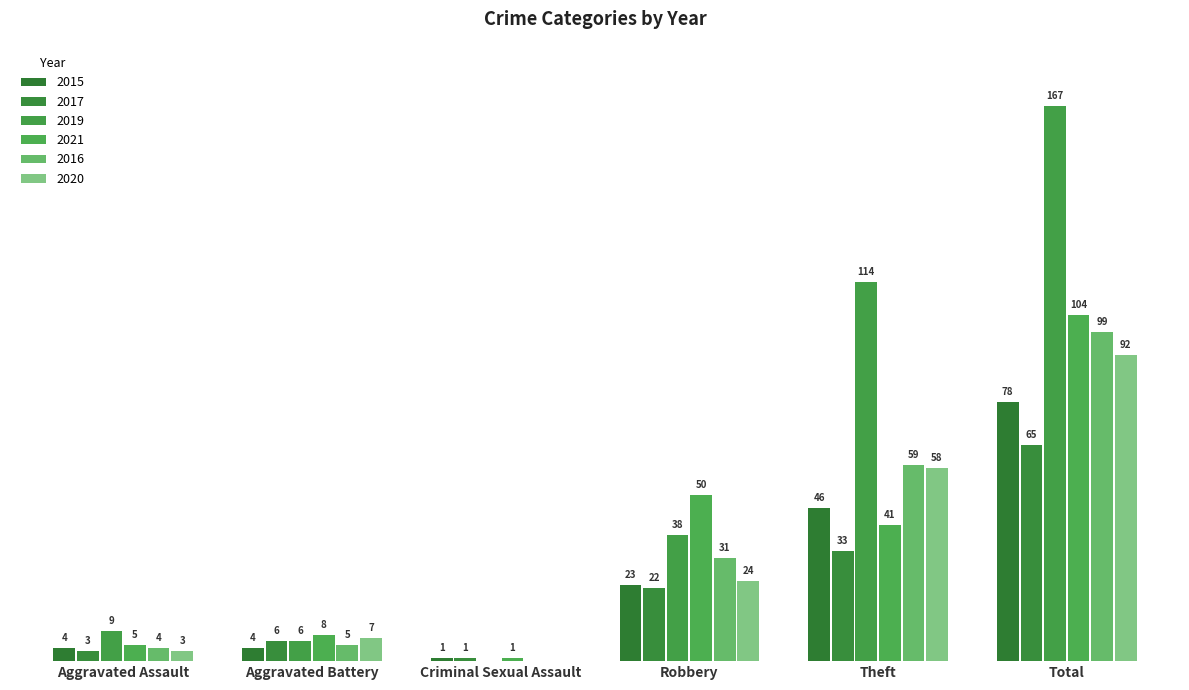

What is the difference between the highest and lowest values at Theft?

81